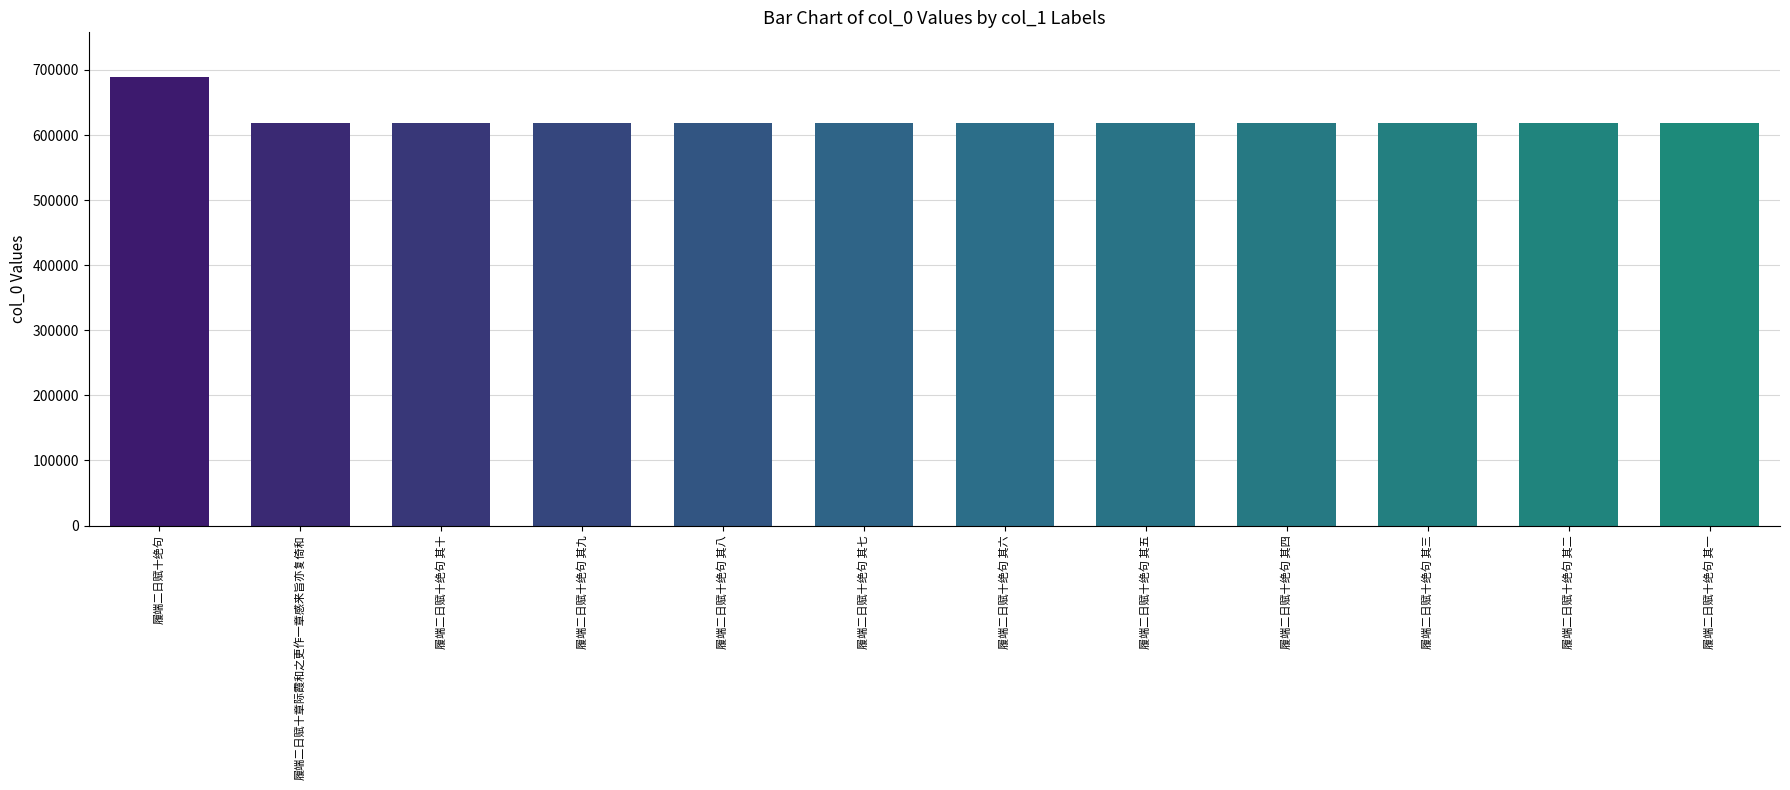

How many series are shown in this chart?

1